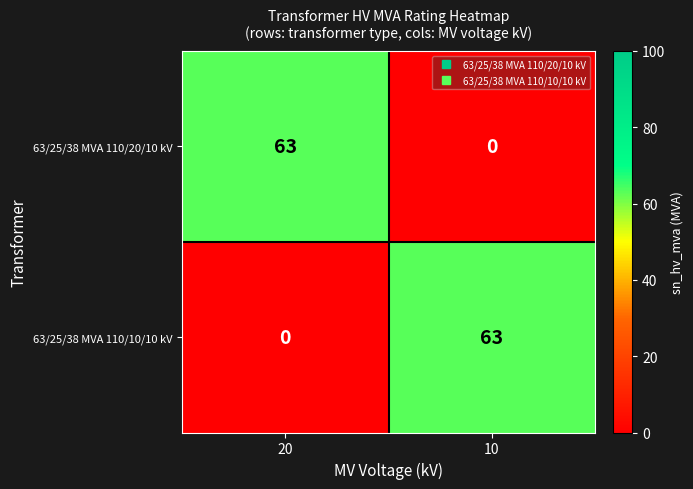

At which label is 63/25/38 MVA 110/20/10 kV closest to 31?

10